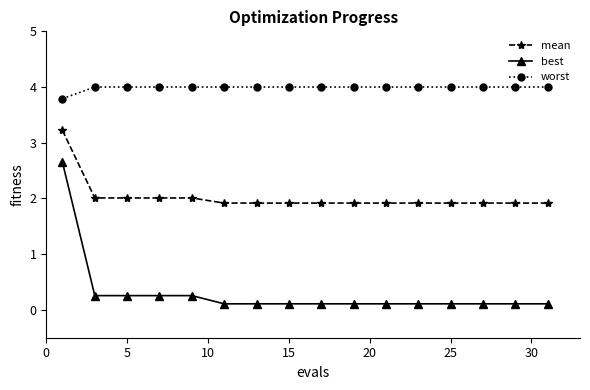

Which series has the widest spread of values?

best